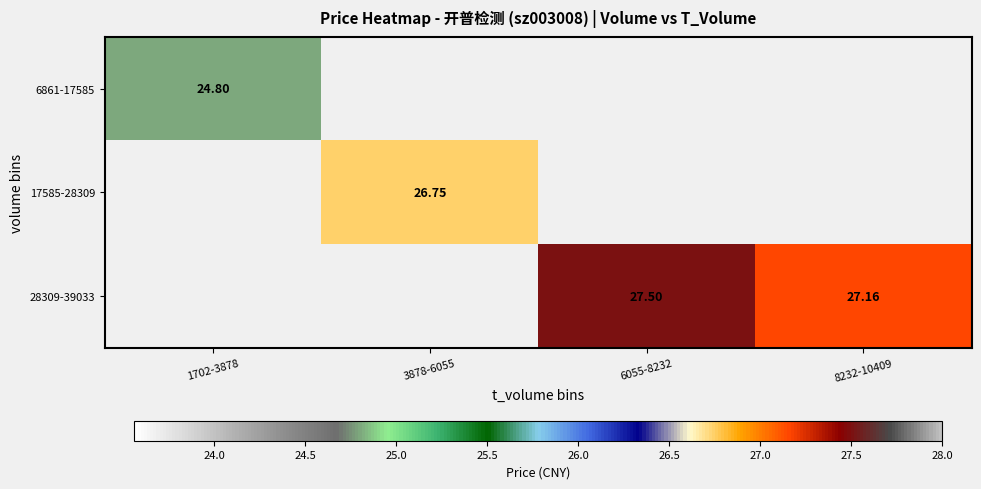

Count the number of data series in this chart.

3